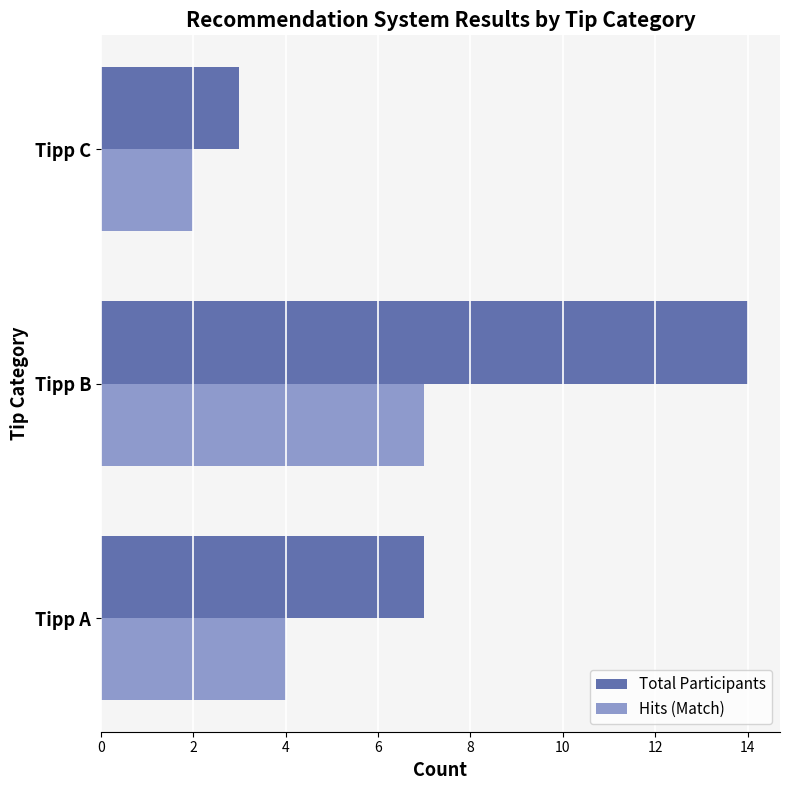

What is the average value of the Total Participants series?

8